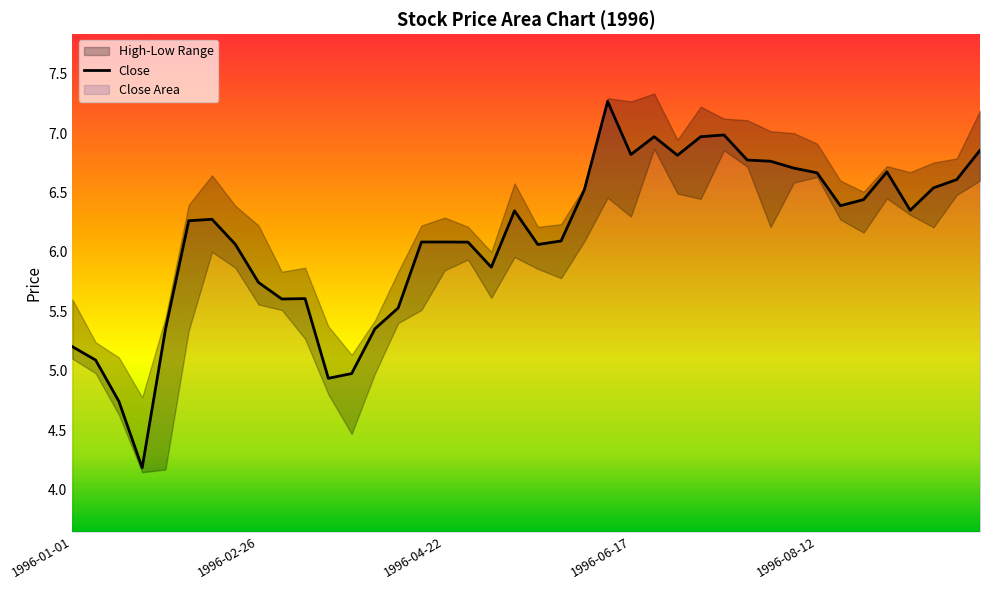

Approximately how many times larger is the value at 26 compared to 16?

1.1